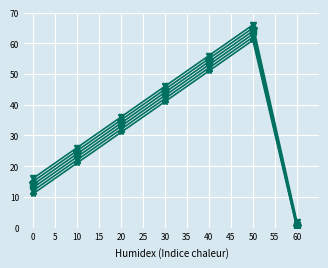

What is the difference between the highest and lowest values at 40?

5